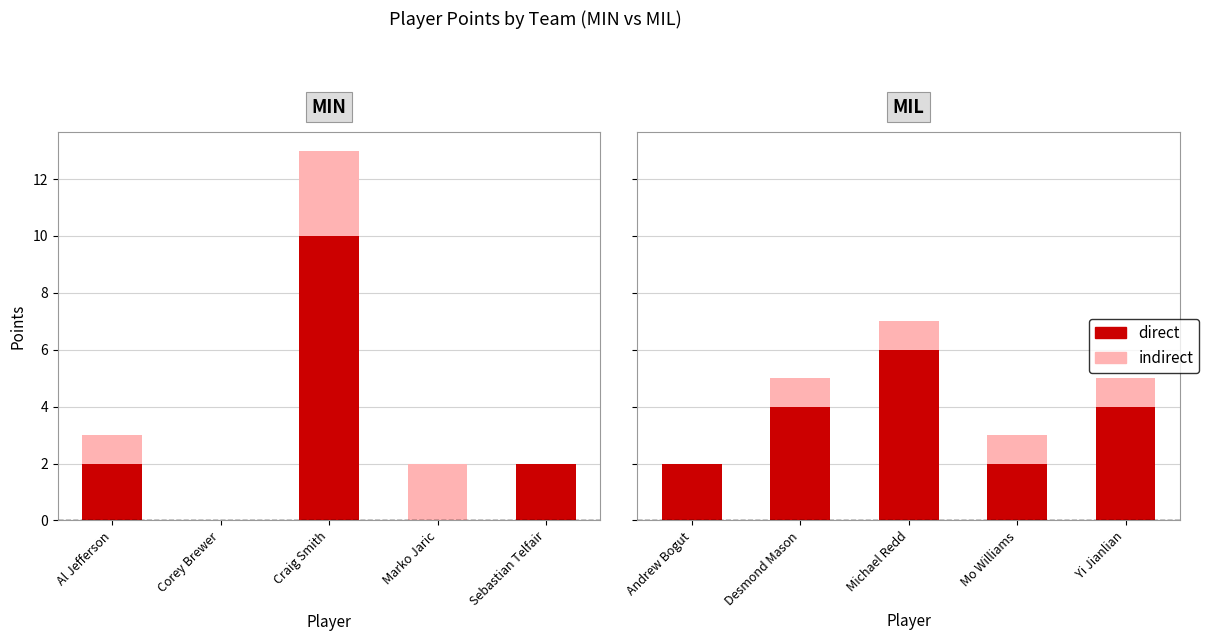

Which series has the largest total across all categories?

direct